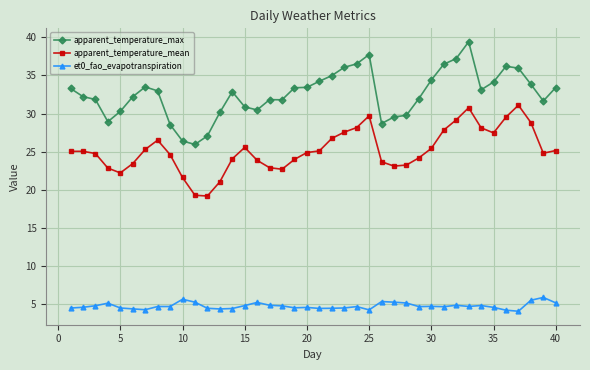

True or false: et0_fao_evapotranspiration has more than 0 interior local peaks.

True